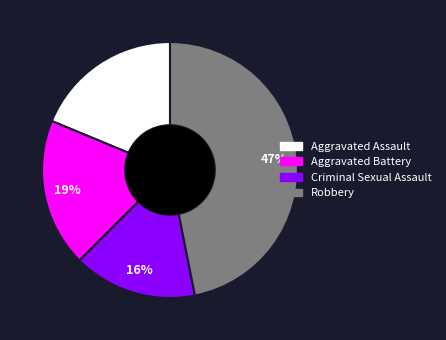

Does Criminal Sexual Assault account for over 50% of the chart?

No